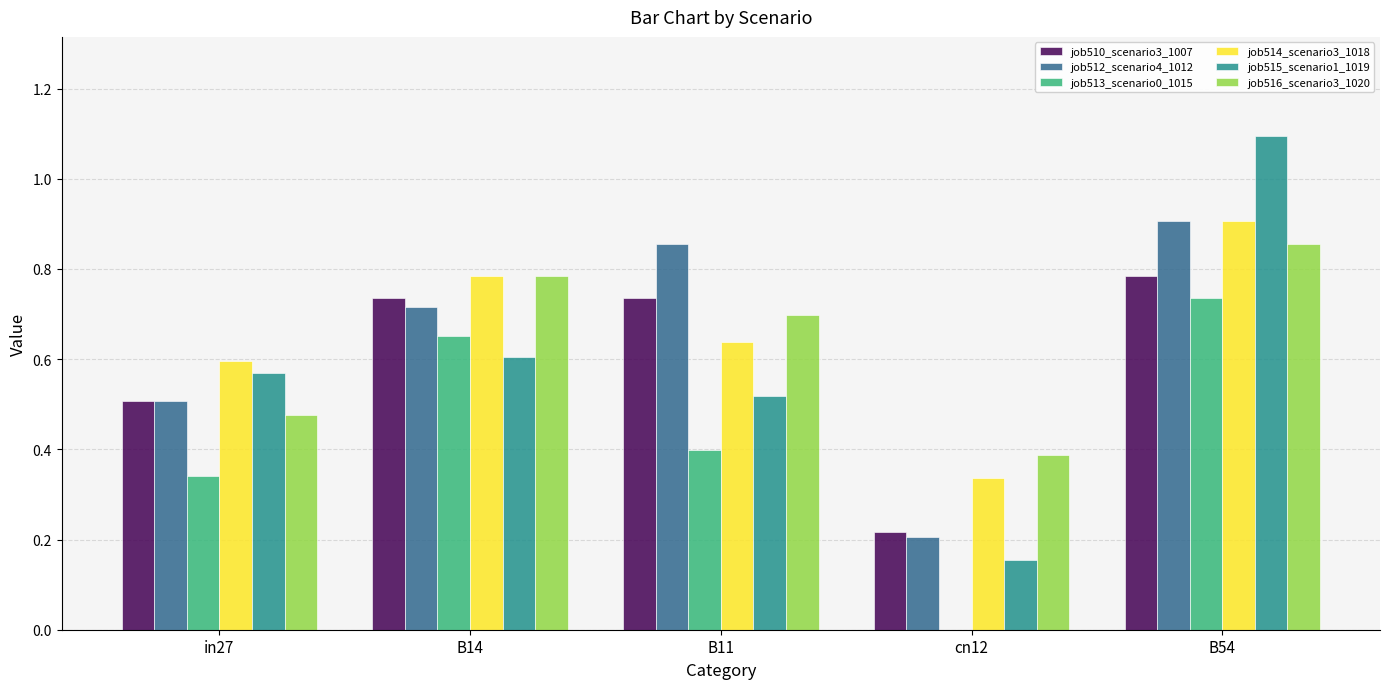

The value of job510_scenario3_1007 at cn12 is 0.3. True or false?

False